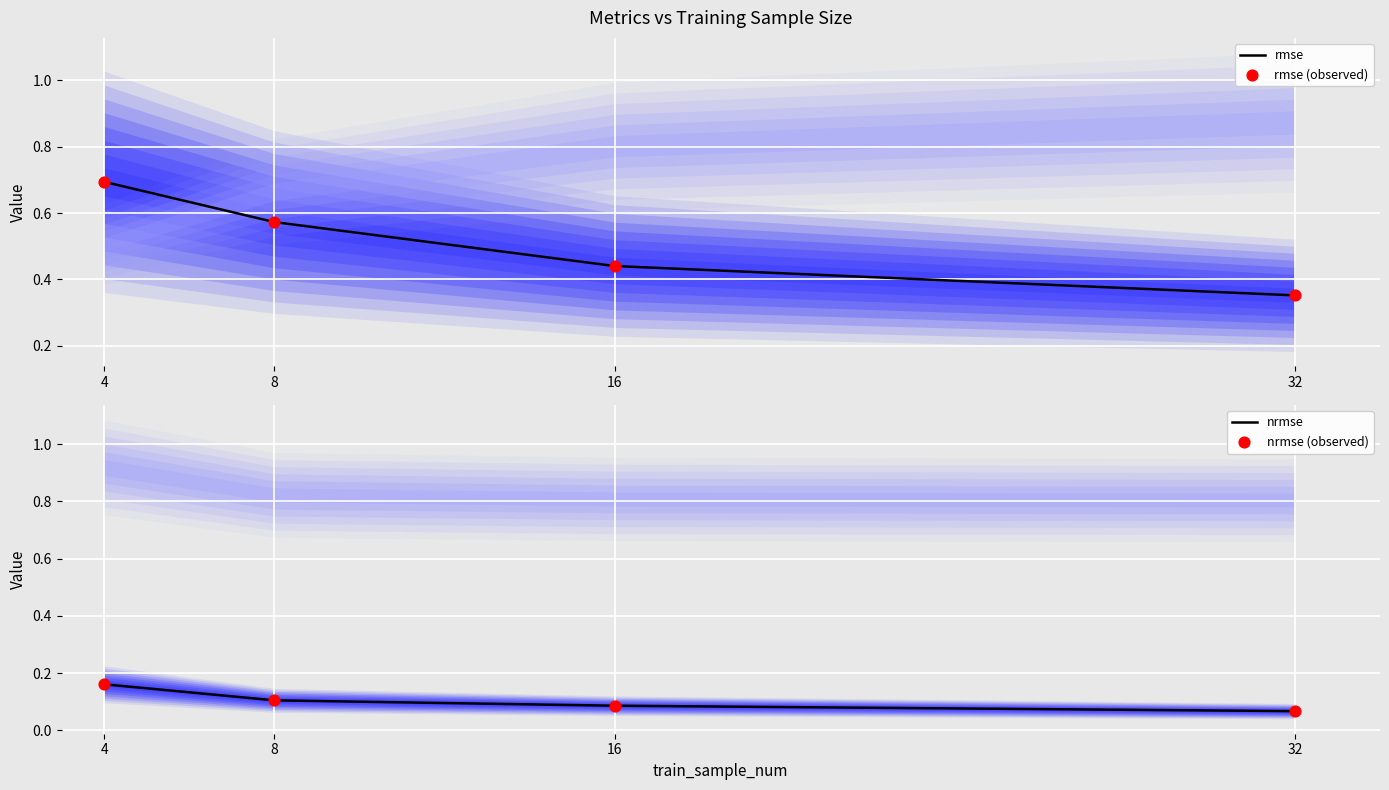

Which series has the widest spread of Y values?

rmse